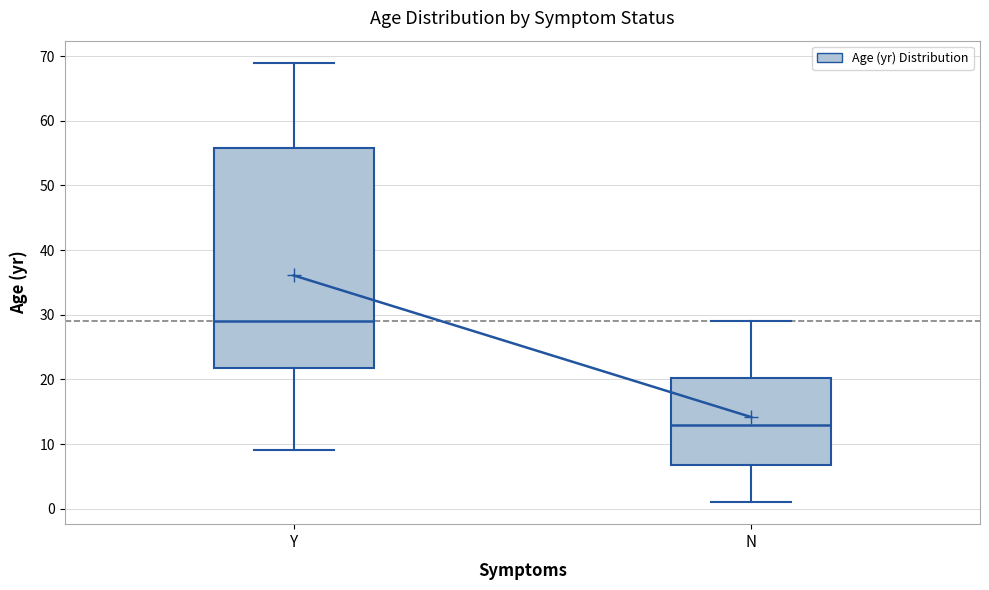

Reading left to right, read every box against the y-axis: the position of its median line, the range the box covers, and the ends of its whiskers. The values are not printed on the chart, so give them approximately, as read against the axis.

Y: median 29, box 22 to 56, whiskers 9 to 69
N: median 13, box 7 to 20, whiskers 1 to 29